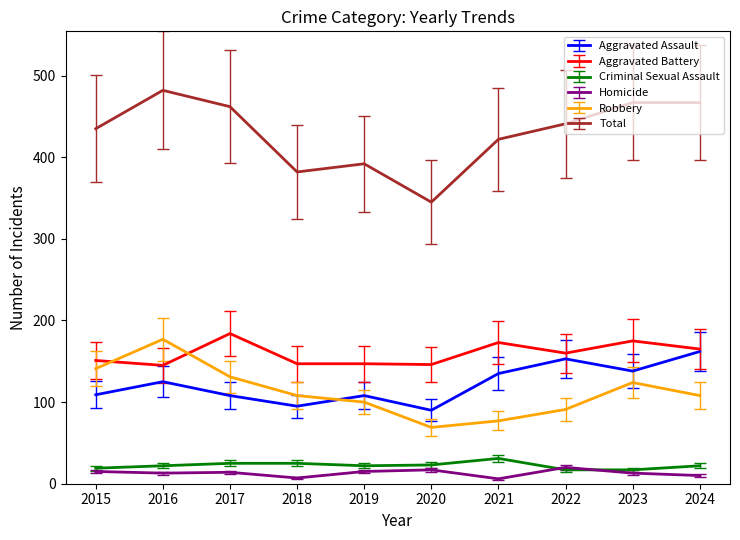

What is the maximum value shown in the chart?

482